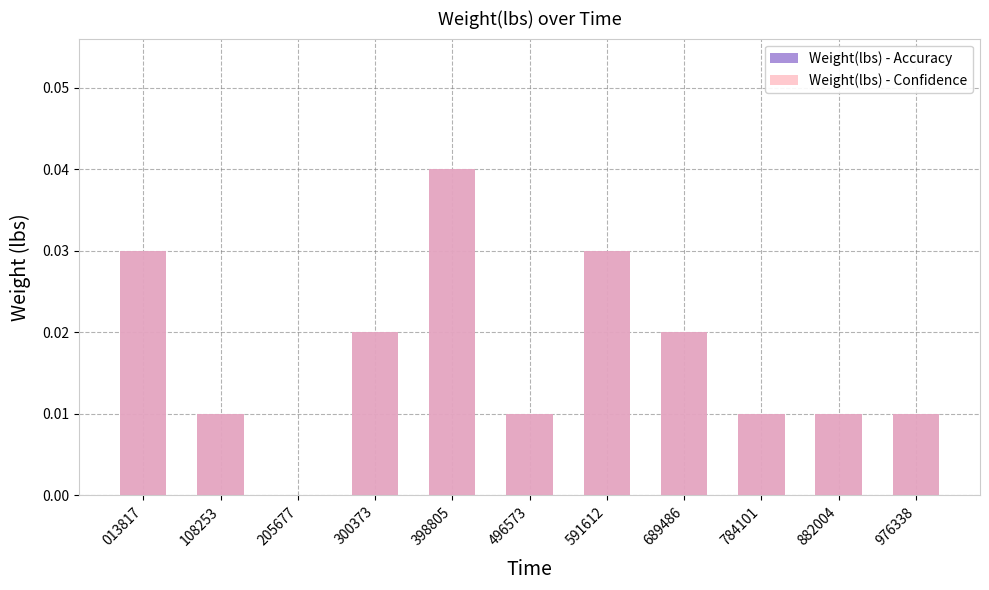

True or false: Weight(lbs) - Confidence has a value of 0.1 at 591612.

False